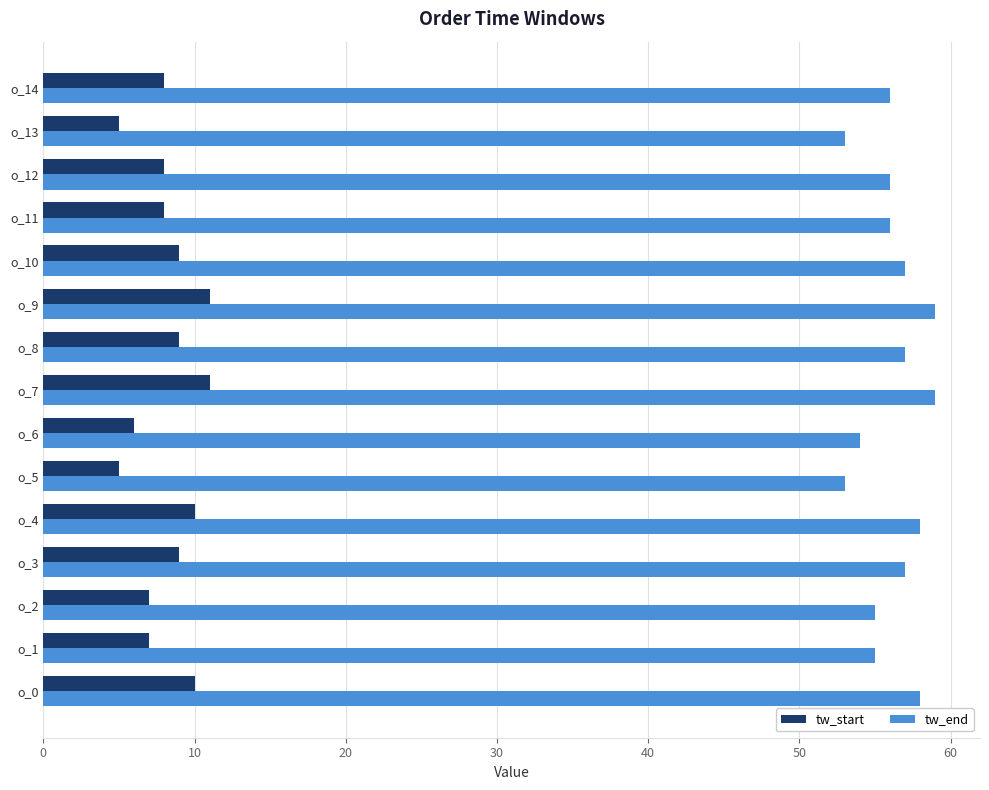

What is the difference between the highest and lowest values at o_12?

48